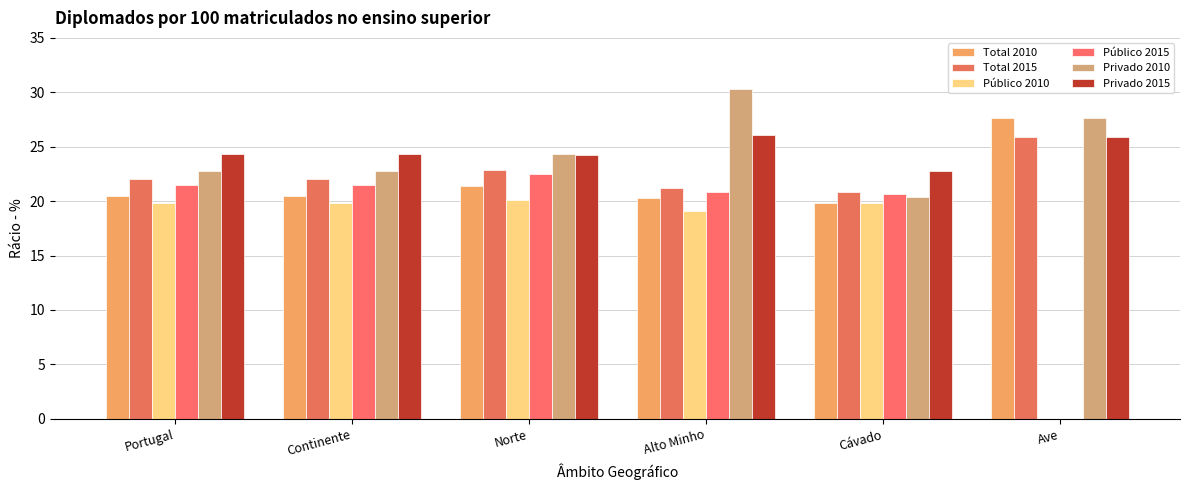

Are the bars horizontal?

No